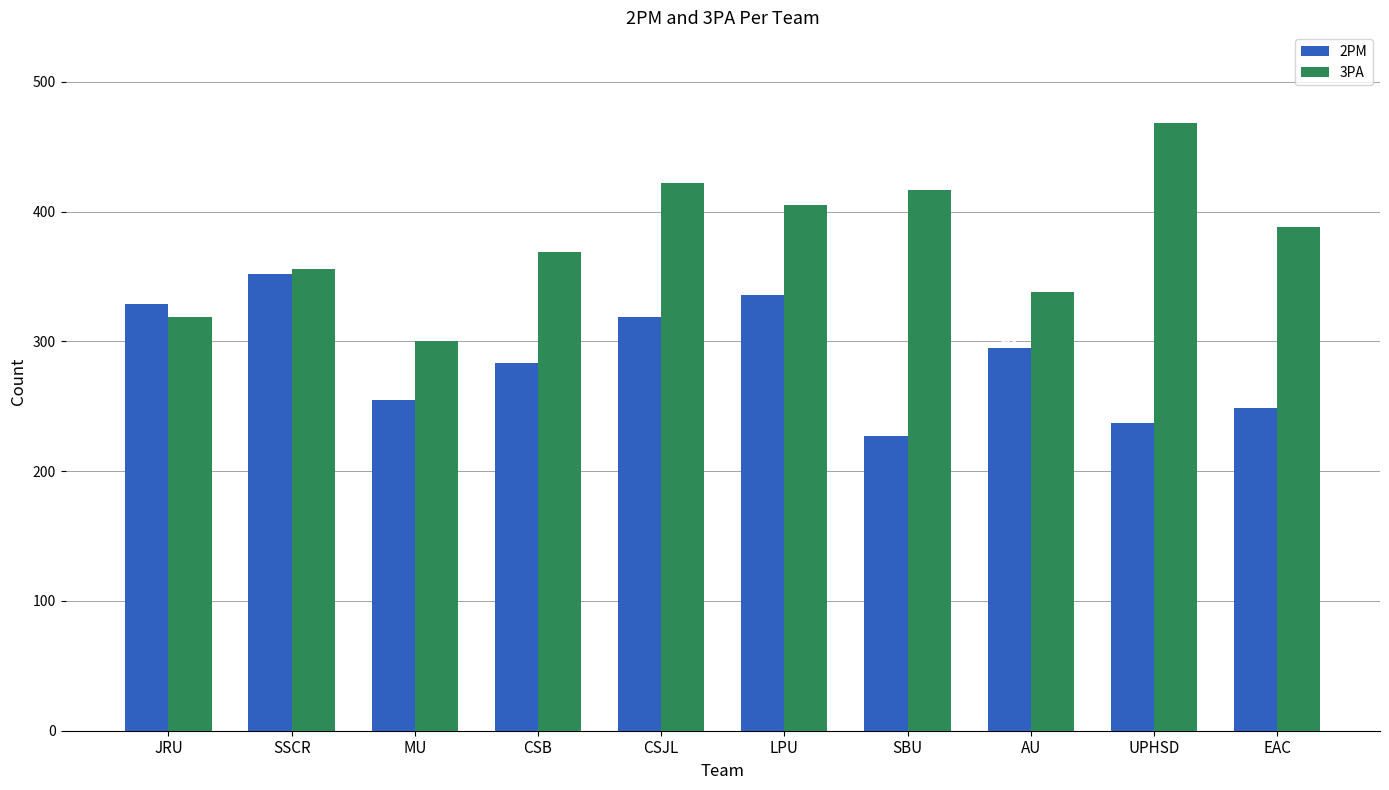

What is the label of the 2nd bar from the left?

SSCR